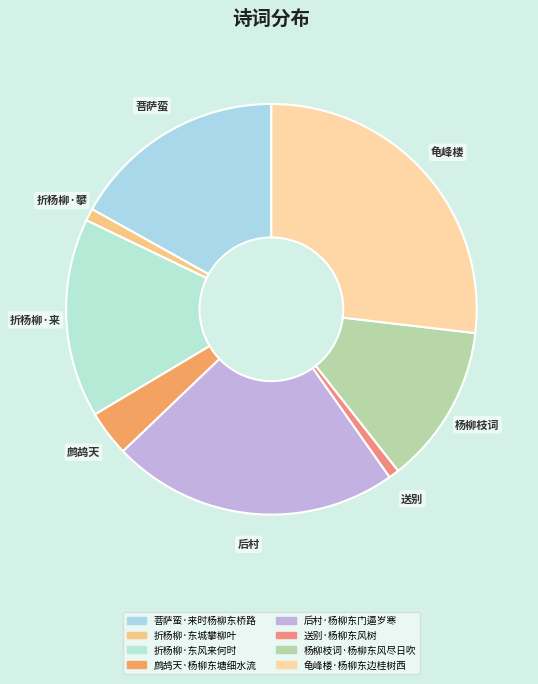

Rank the categories by value from highest to lowest.

龟峰楼·杨柳东边桂树西, 后村·杨柳东门逼岁寒, 菩萨蛮·来时杨柳东桥路, 折杨柳·东风来何时, 杨柳枝词·杨柳东风尽日吹, 鹧鸪天·杨柳东塘细水流, 折杨柳·东城攀柳叶, 送别·杨柳东风树